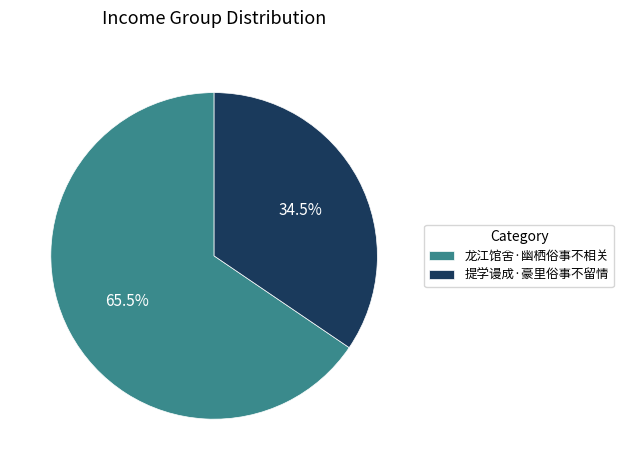

Which slice is the smallest?

提学谩成·豪里俗事不留情